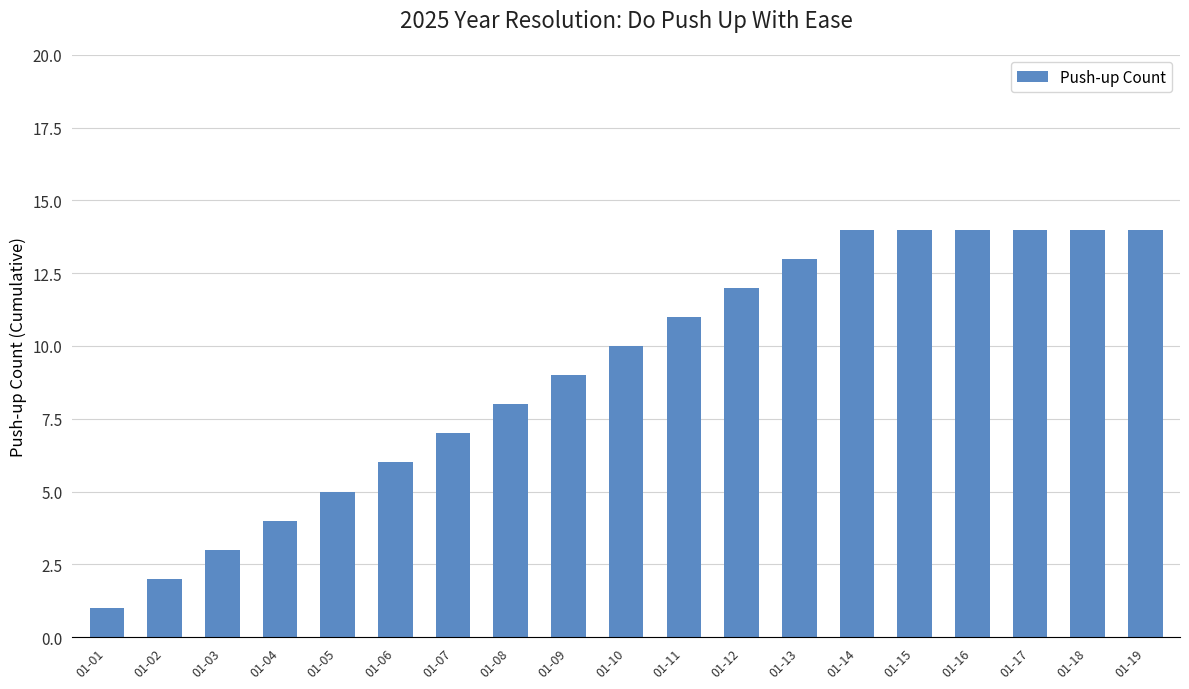

Reading left to right, transcribe all the data shown in this chart.

01-01=1	01-02=2	01-03=3	01-04=4	01-05=5	01-06=6	01-07=7	01-08=8	01-09=9	01-10=10	01-11=11	01-12=12	01-13=13	01-14=14	01-15=14	01-16=14	01-17=14	01-18=14	01-19=14